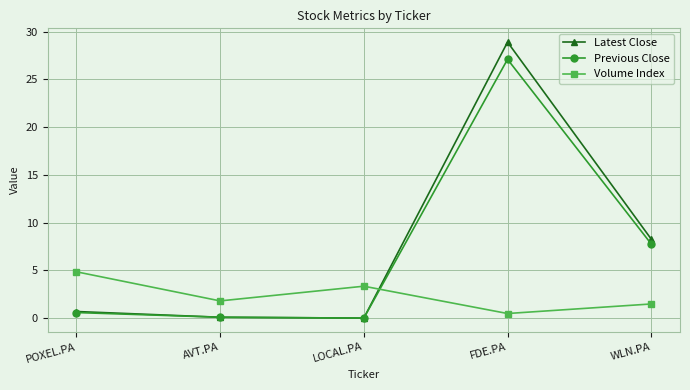

What is the difference between the maximum and minimum values in the Latest Close series?

28.9